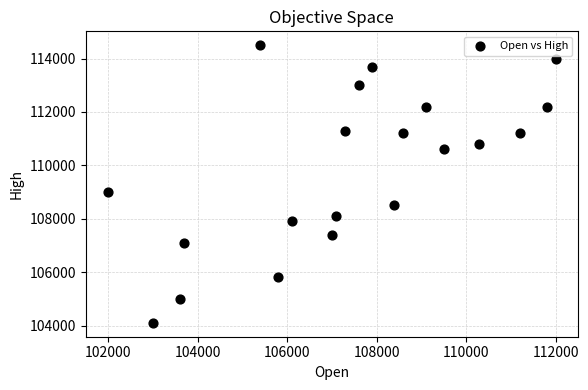

What is the range of X values (max minus min)?

10000